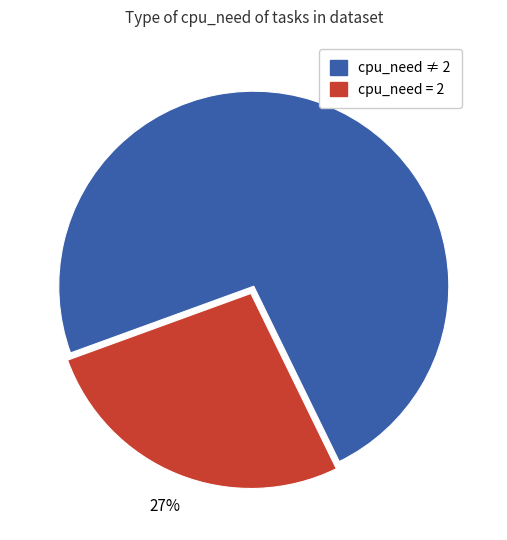

Count the number of slices in the pie.

2